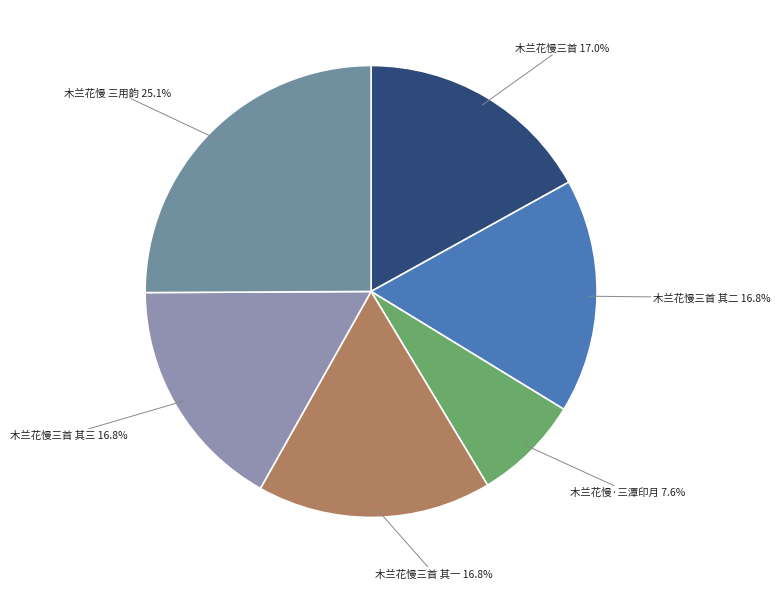

What portion of the pie excludes 木兰花慢三首?

83.0%